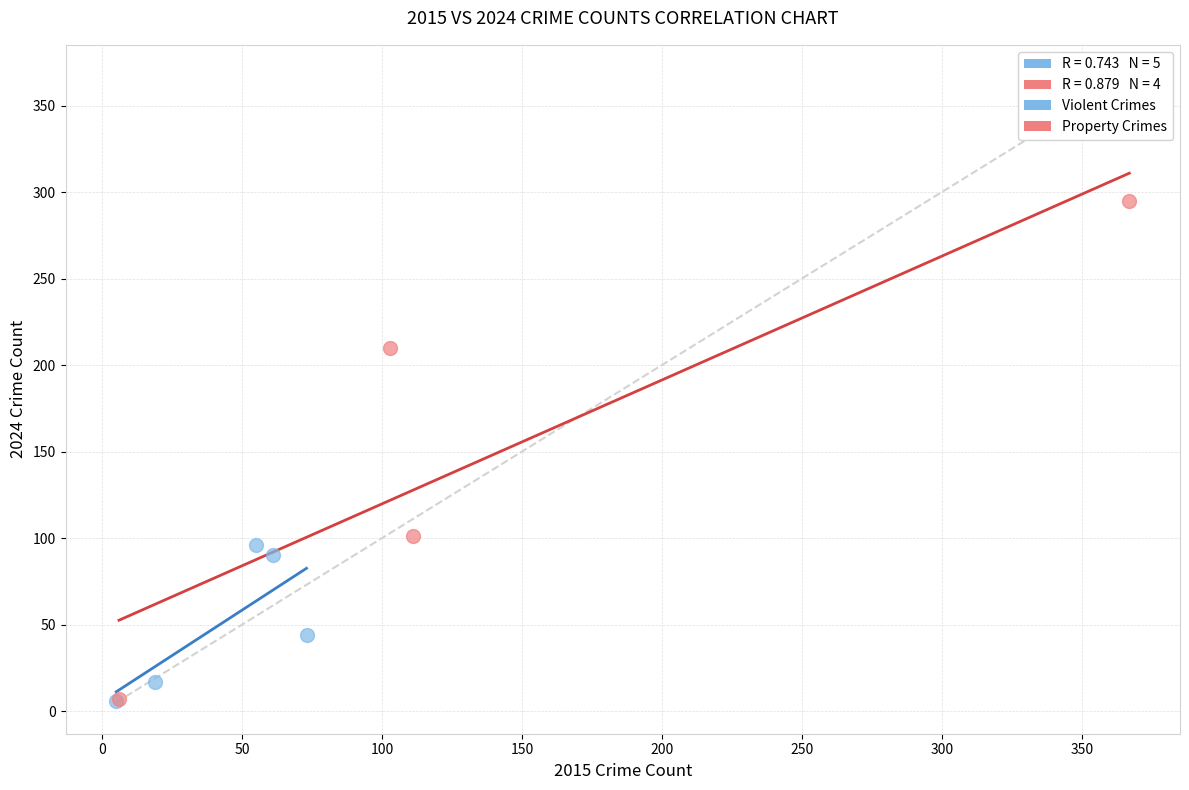

Which series contains the highest Y value?

Property Crimes